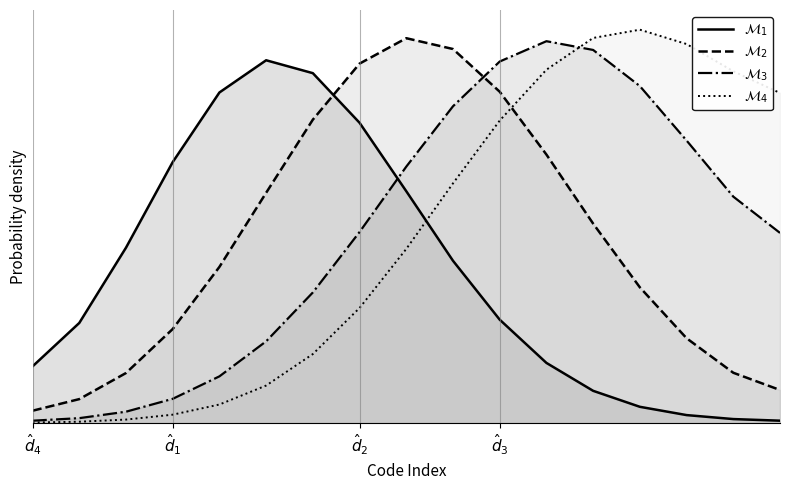

What is the sum of all $\mathcal{M}_4$ values?

7.0